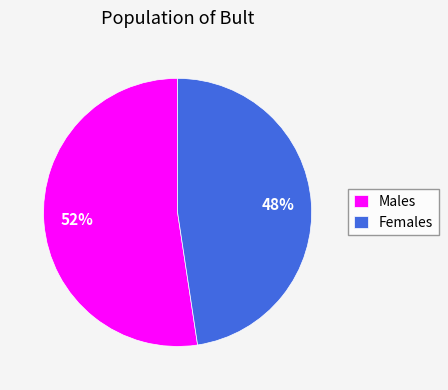

To the nearest percent, what is the combined percentage of Females and Males?

100%